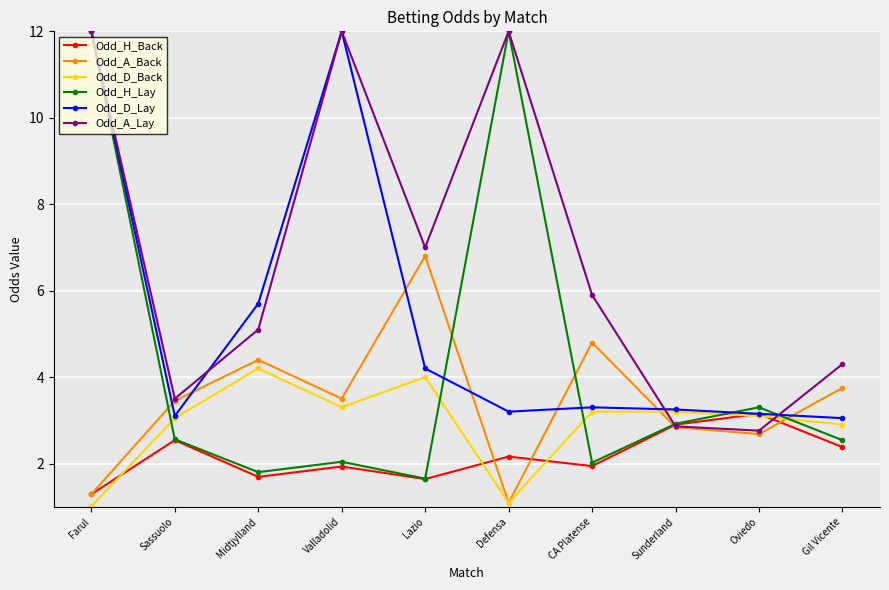

Which series ends up on top after the final intersection of Odd_A_Back and Odd_D_Lay?

Odd_A_Back